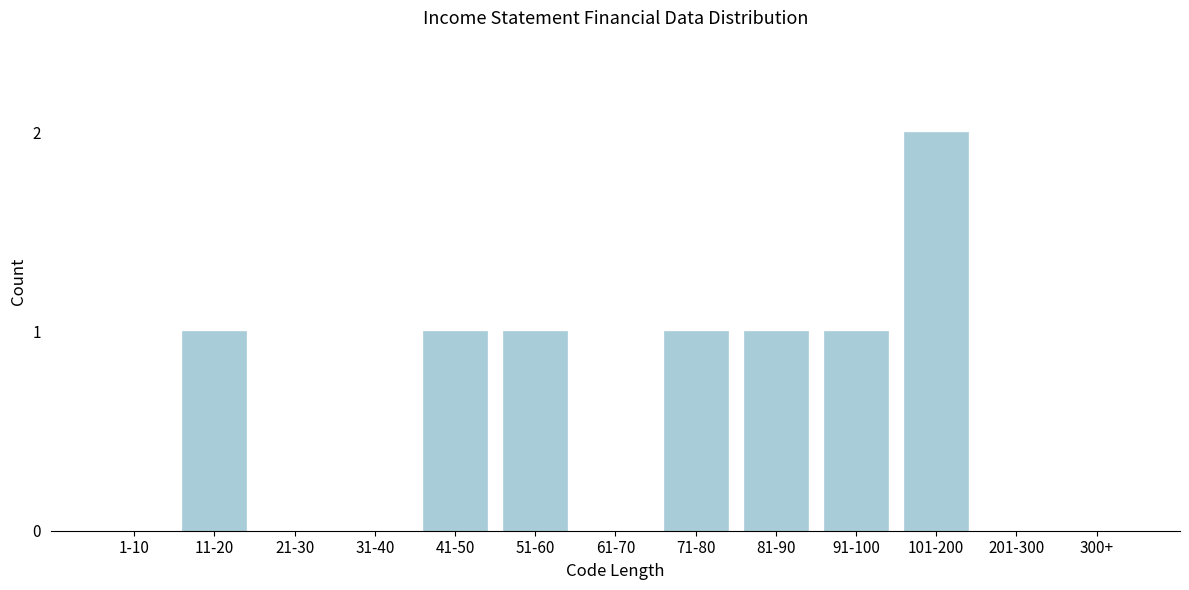

Reading right to left, list all the values displayed in this chart.

300+=0	201-300=0	101-200=2	91-100=1	81-90=1	71-80=1	61-70=0	51-60=1	41-50=1	31-40=0	21-30=0	11-20=1	1-10=0